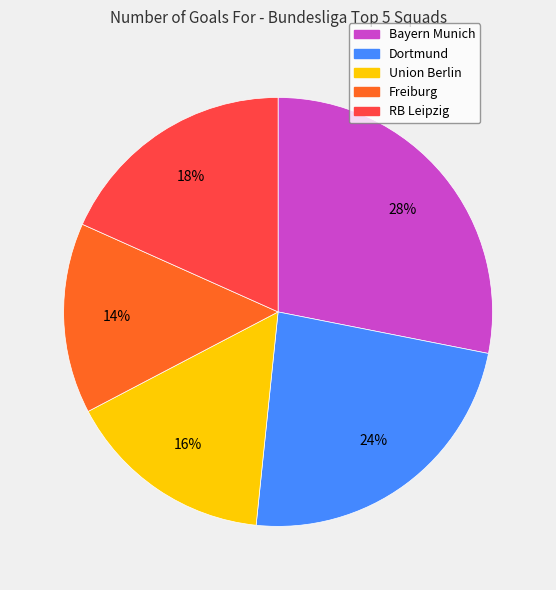

The Freiburg slice represents 26% of the pie. True or false?

False